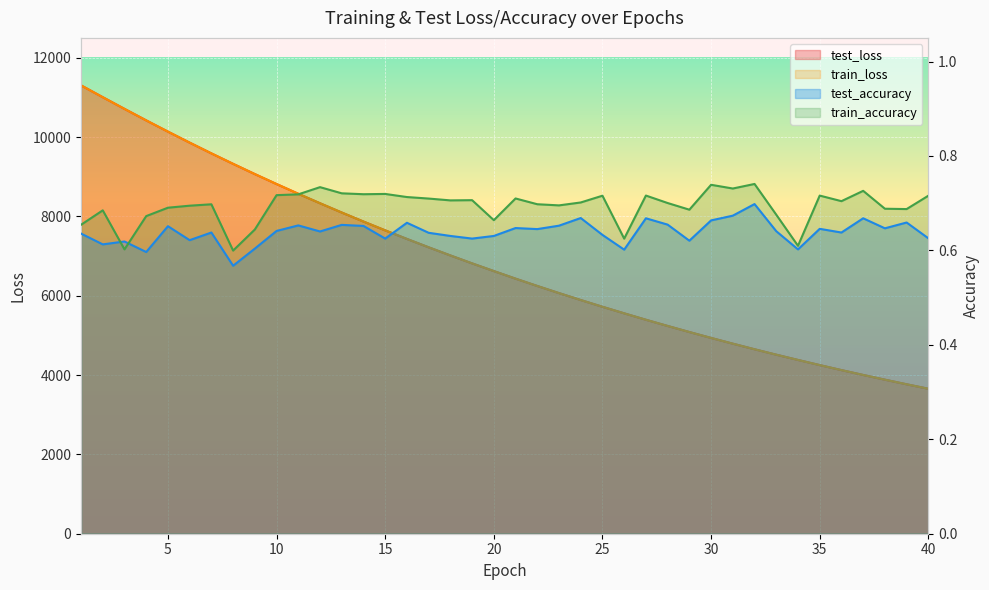

Reading left to right, what are all the values shown in this chart?

test_loss: 11303.4	11005.2	10710.6	10420.3	10136.9	9859.5	9588.5	9324.7	9066.5	8815.5	8570.3	8331.2	8097.5	7870.0	7647.8	7431.6	7220.8	7015.5	6815.4	6621.6	6430.4	6245.9	6066.3	5891.5	5721.3	5556.2	5394.3	5237.8	5084.9	4936.0	4791.3	4650.5	4513.7	4381.0	4251.1	4125.0	4002.5	3883.9	3767.6	3654.9
train_loss: 11303.0	11004.7	10710.3	10420.1	10136.7	9859.3	9588.3	9324.3	9066.4	8815.2	8570.0	8330.8	8097.3	7869.7	7647.6	7431.3	7220.7	7015.2	6815.1	6621.3	6430.2	6245.7	6066.0	5891.2	5721.0	5555.9	5394.2	5237.6	5084.7	4935.8	4791.1	4650.3	4513.5	4380.8	4250.9	4124.9	4002.4	3883.7	3767.4	3654.7
test_accuracy: 0.6	0.6	0.6	0.6	0.7	0.6	0.6	0.6	0.6	0.6	0.7	0.6	0.7	0.7	0.6	0.7	0.6	0.6	0.6	0.6	0.6	0.6	0.7	0.7	0.6	0.6	0.7	0.7	0.6	0.7	0.7	0.7	0.6	0.6	0.6	0.6	0.7	0.6	0.7	0.6
train_accuracy: 0.7	0.7	0.6	0.7	0.7	0.7	0.7	0.6	0.6	0.7	0.7	0.7	0.7	0.7	0.7	0.7	0.7	0.7	0.7	0.7	0.7	0.7	0.7	0.7	0.7	0.6	0.7	0.7	0.7	0.7	0.7	0.7	0.7	0.6	0.7	0.7	0.7	0.7	0.7	0.7